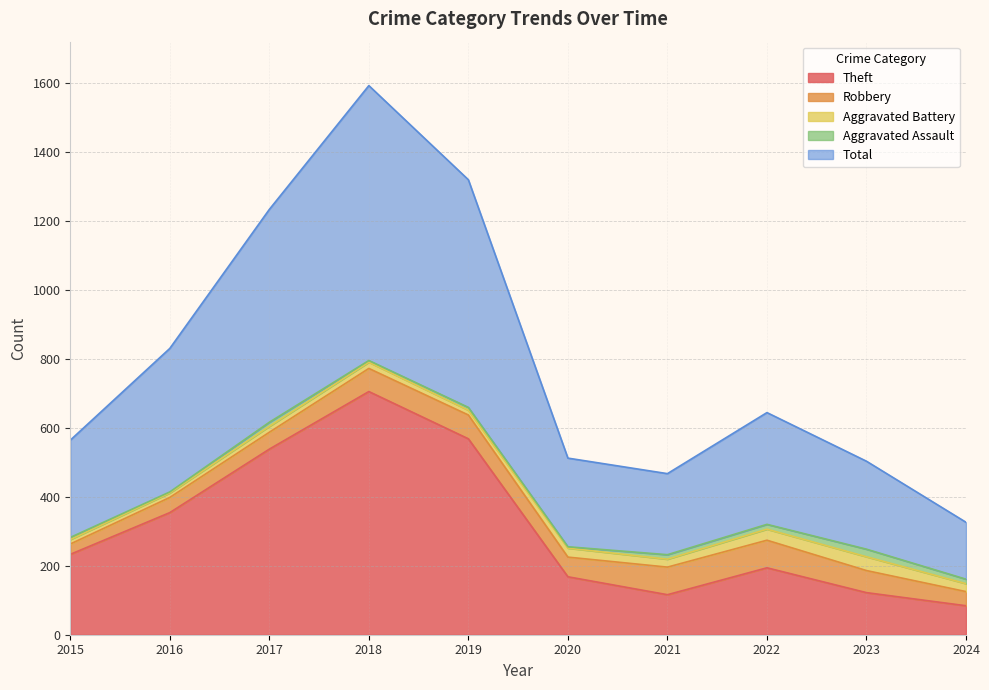

Is it true that Total equals 88 at 2024?

False